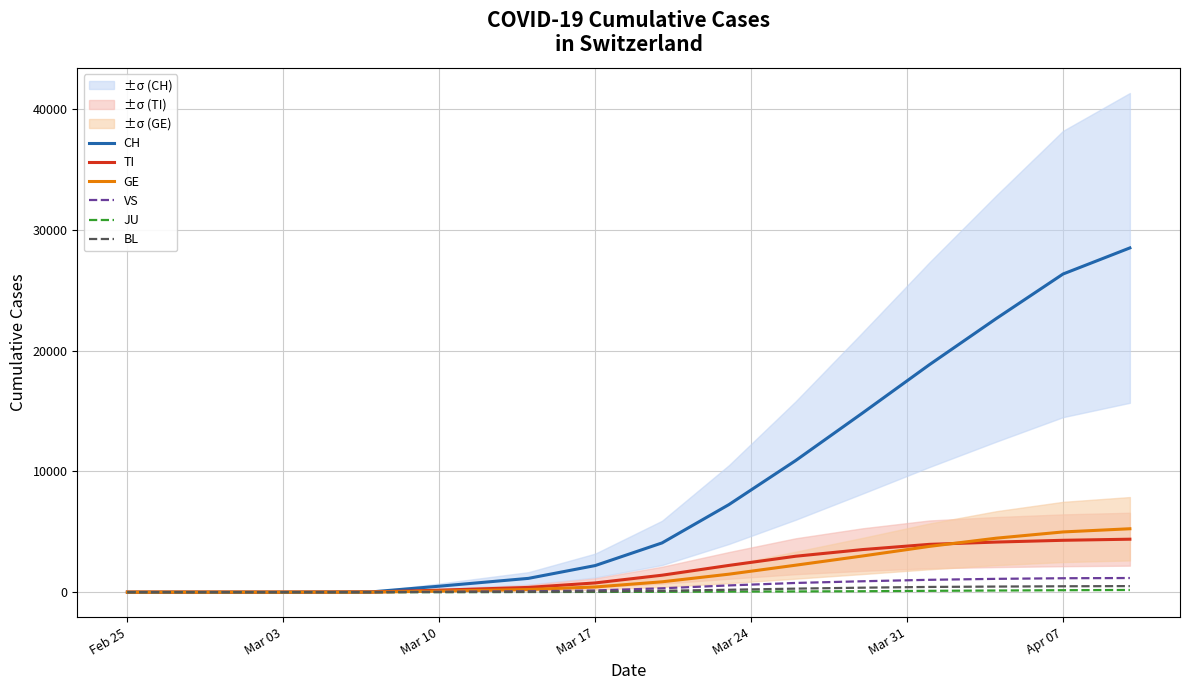

What is the average value of the JU series?

41